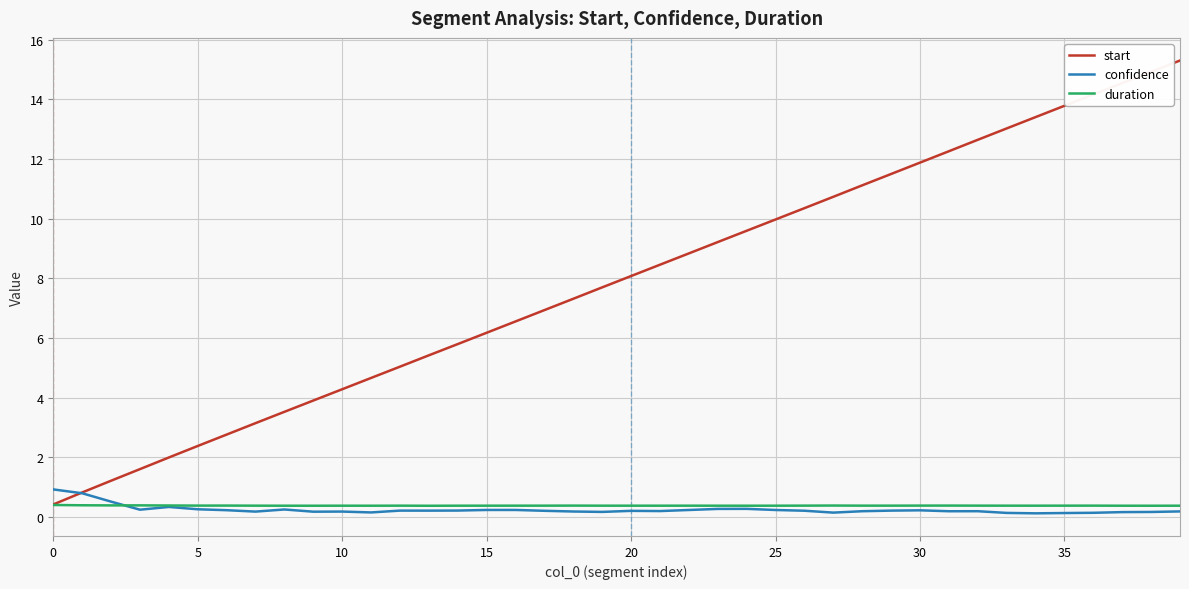

What is the maximum value shown in the chart?

15.3